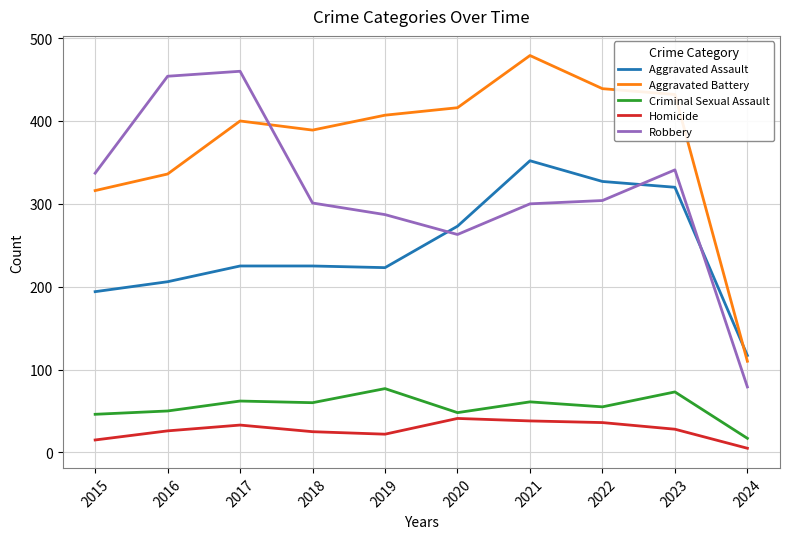

What is the maximum value for Robbery?

460